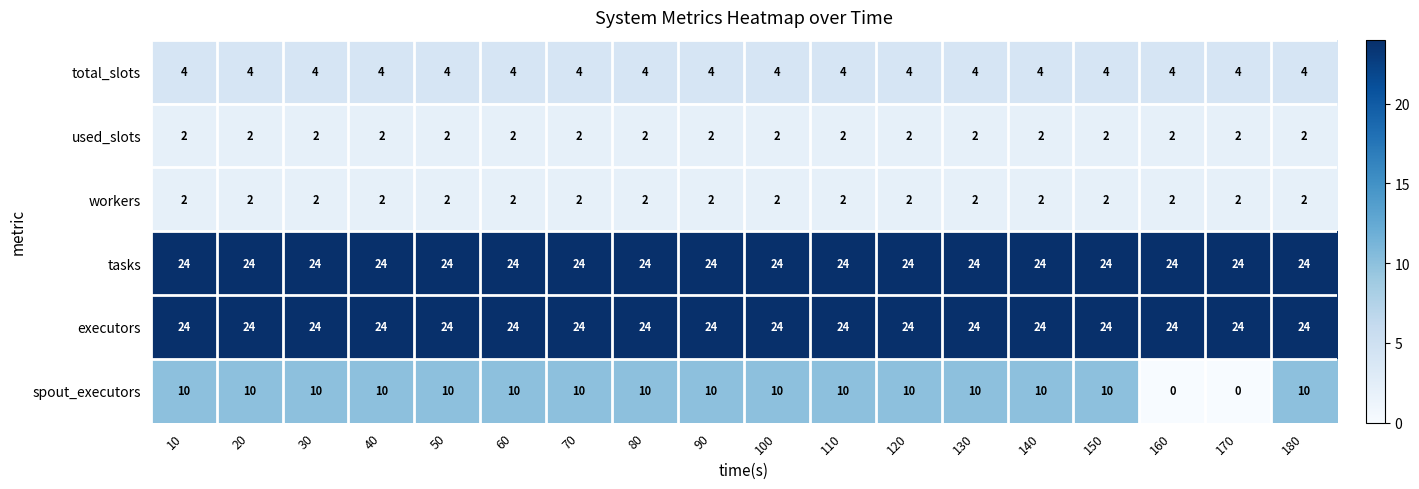

True or false: used_slots has a value of 2 at 10.

True